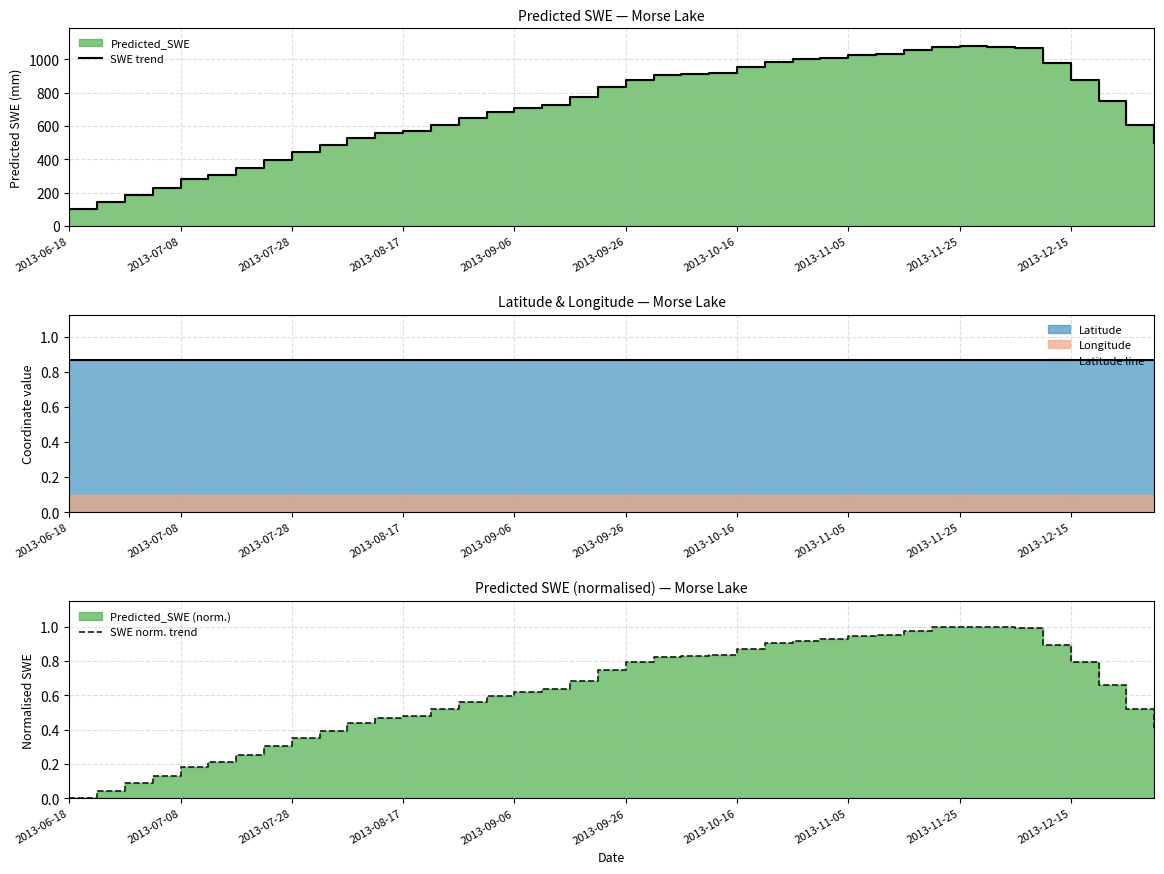

How many lines are shown in the chart?

3